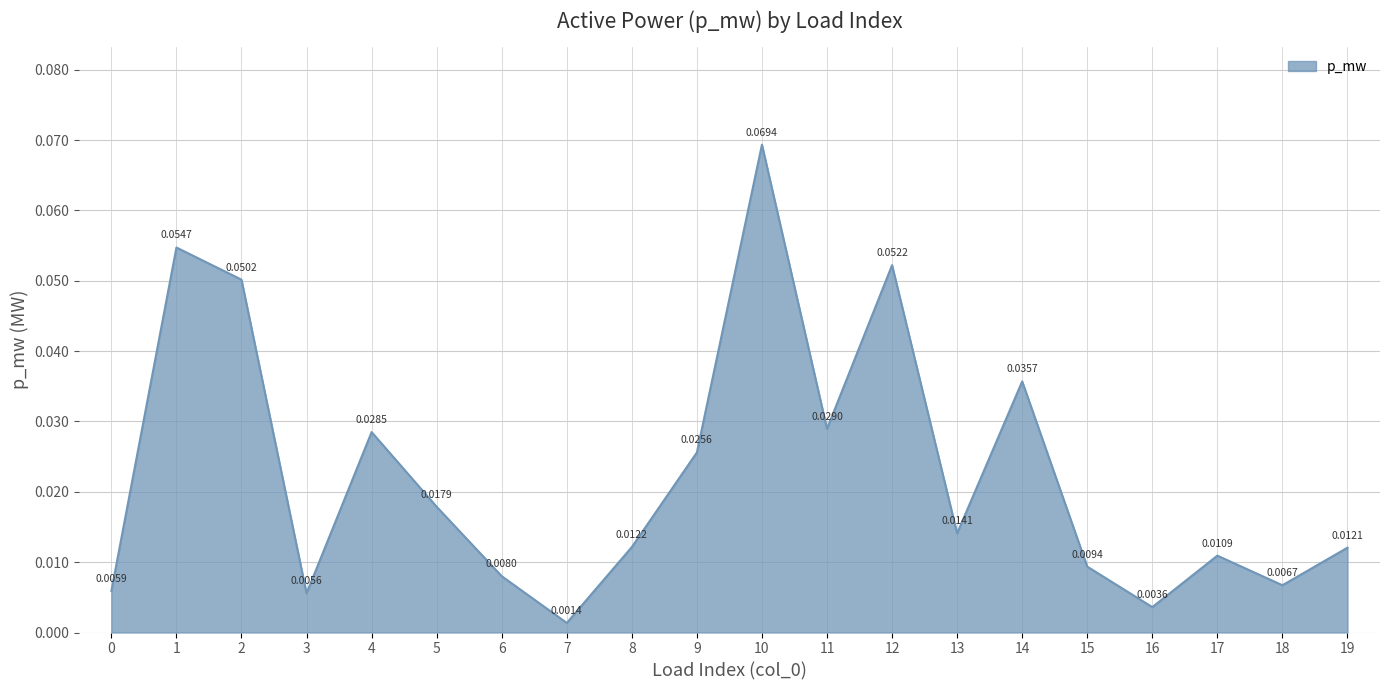

Where is the first local minimum?

3